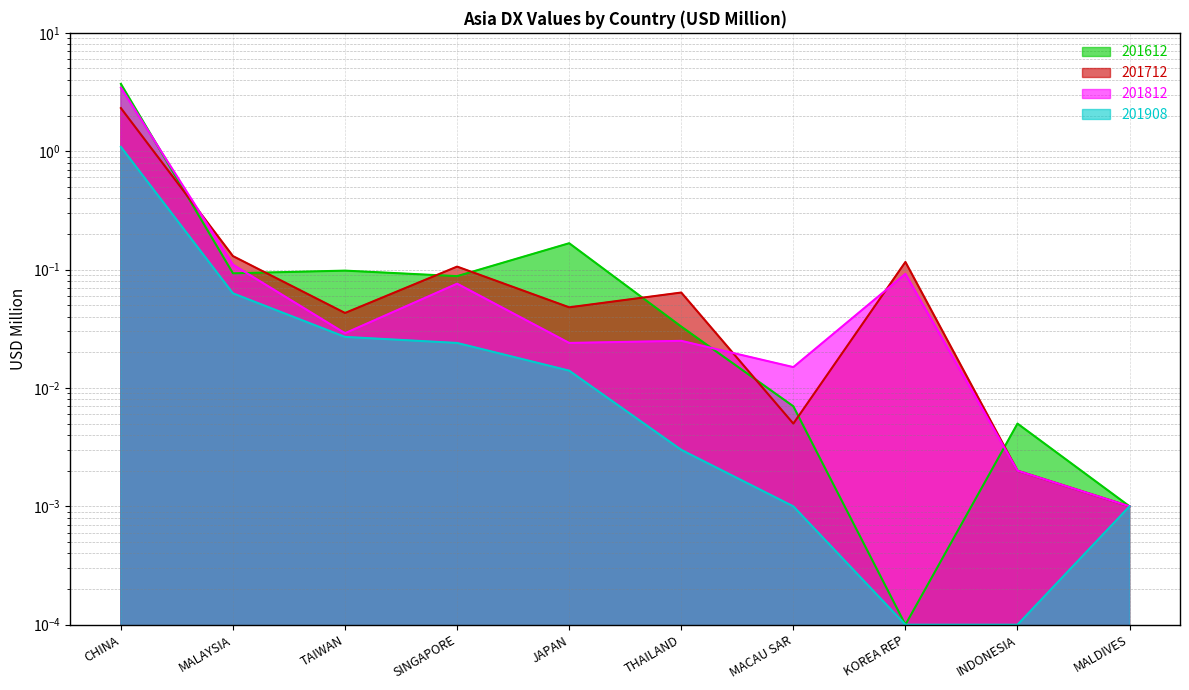

Which category has the highest value in the 201812 series?

CHINA